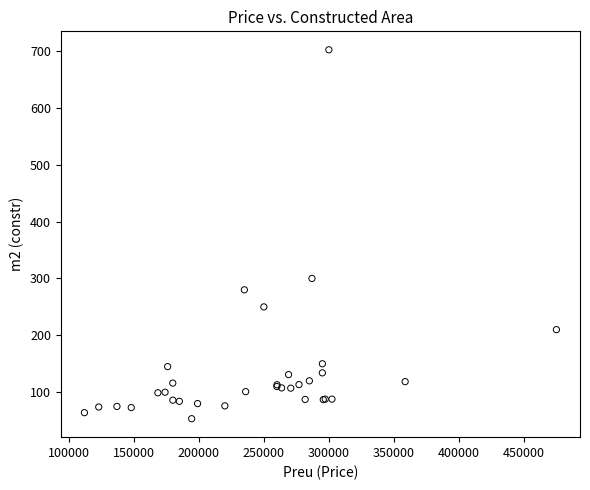

What Y value in the scatter plot is closest to 377?

300.0